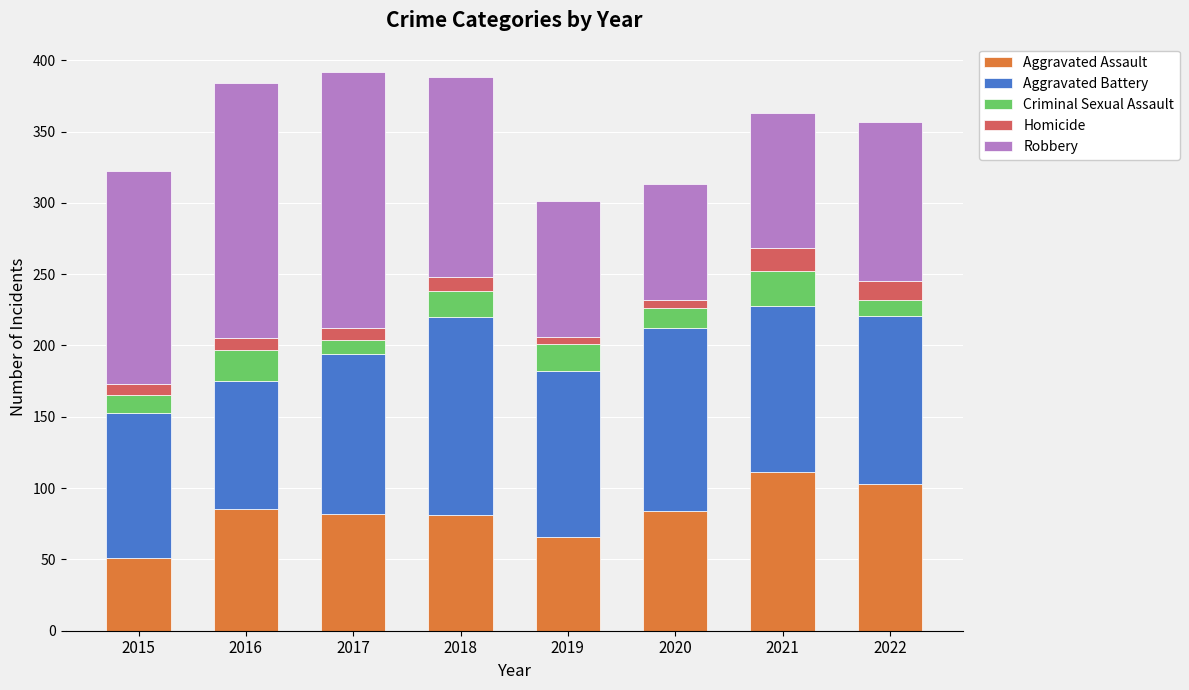

What is the highest value of the Aggravated Assault series?

111